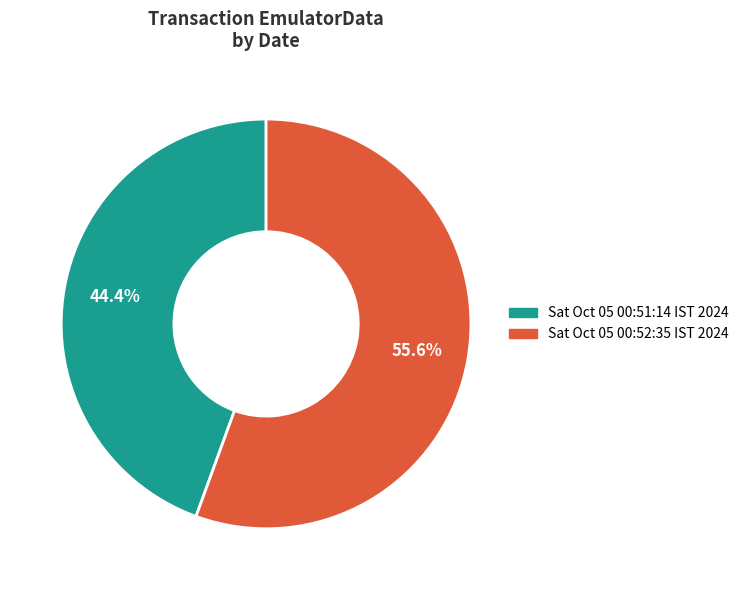

Is there any slice that represents more than half of the pie?

Yes